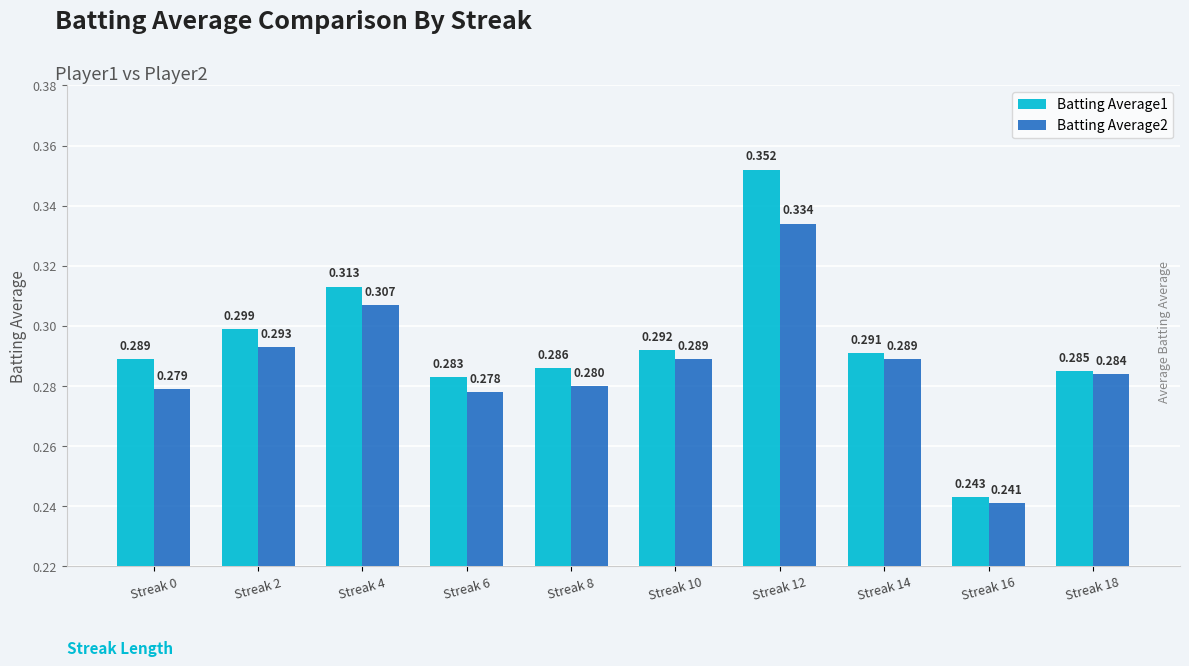

Is the value of Batting Average2 at Streak 16 greater than the value of Batting Average1 at Streak 16?

No